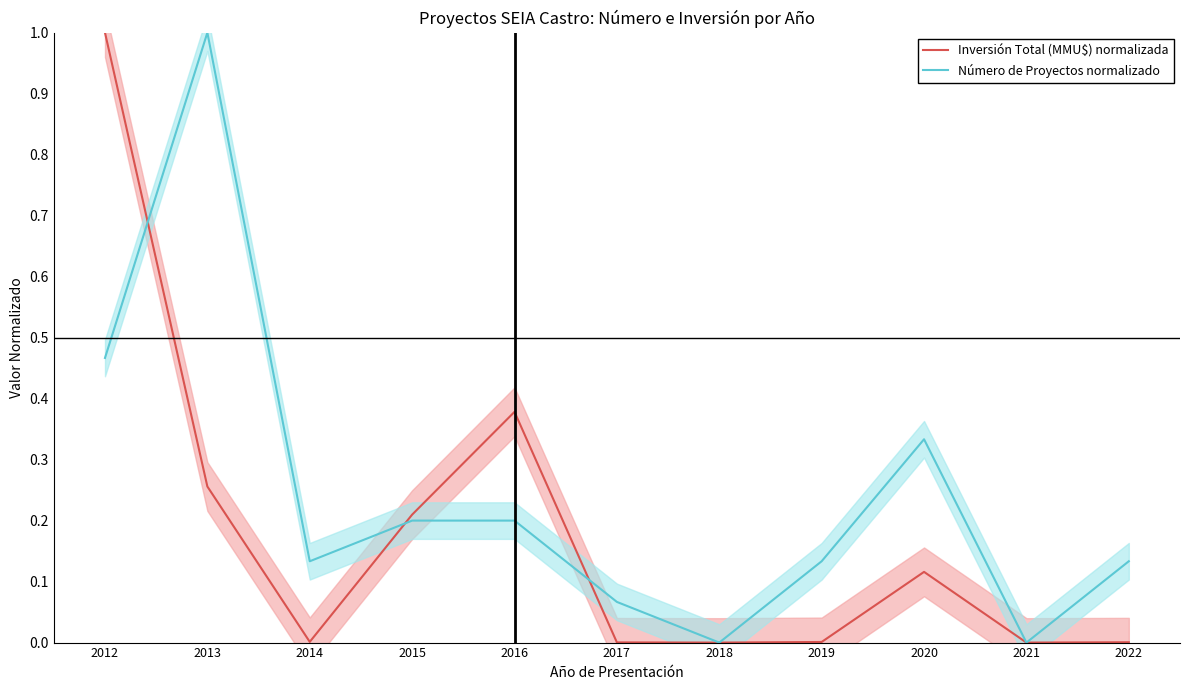

True or false: Número de Proyectos normalizado has a value of 0.5 at 2012.

True